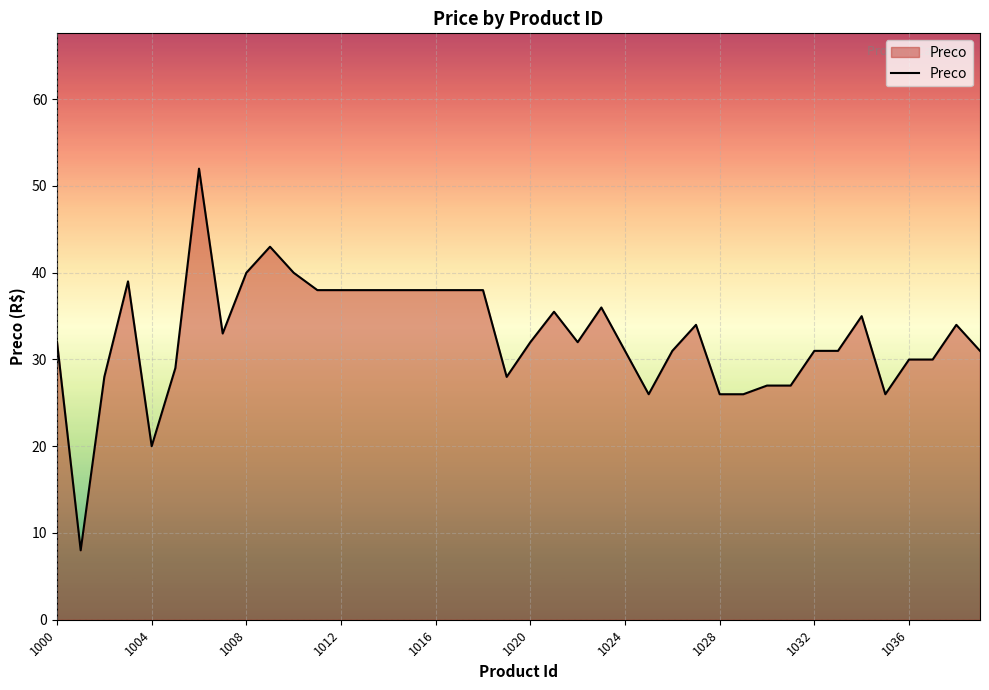

What is the difference between the maximum and minimum values?

44.0